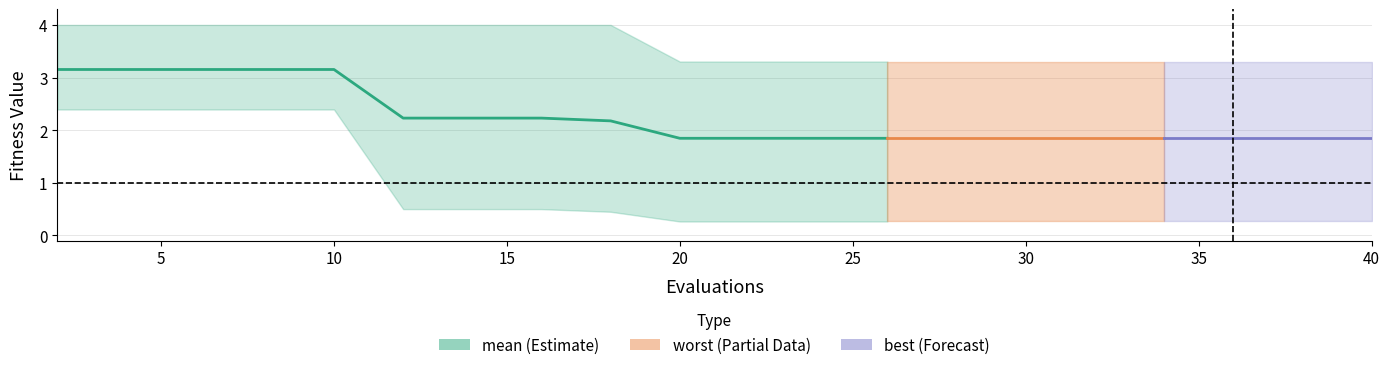

True or false: there are more than 2 points higher than both neighbors.

False